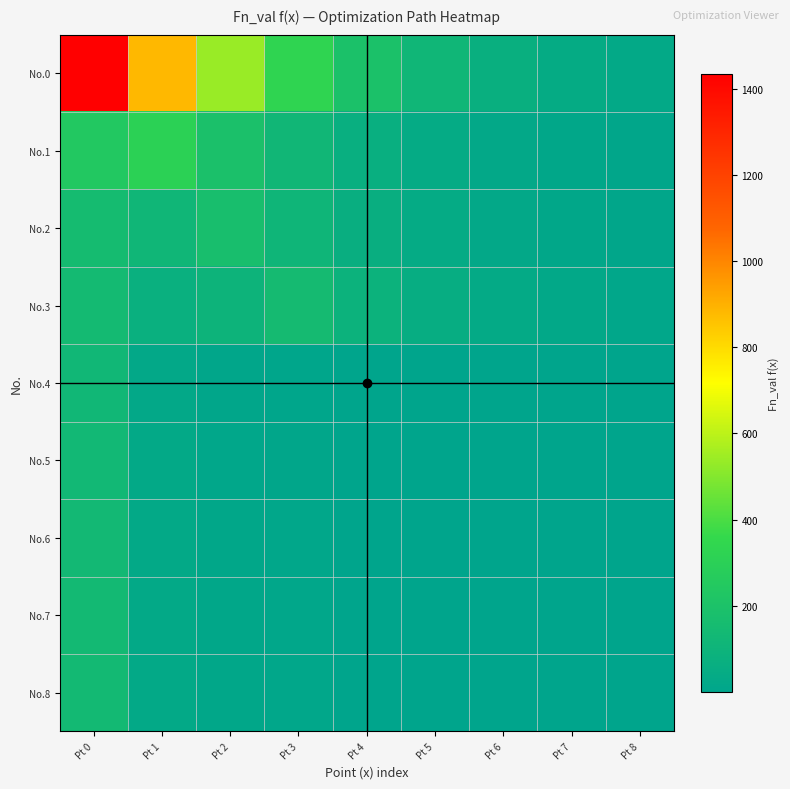

At Pt 8, list the series in order from smallest to largest.

No.4, No.5, No.6, No.7, No.8, No.2, No.1, No.3, No.0